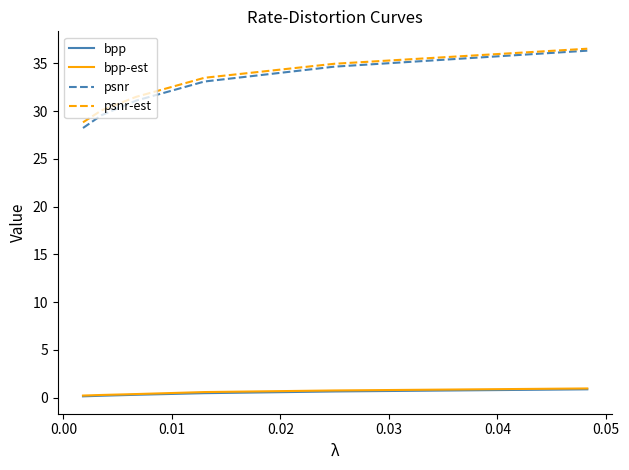

True or false: bpp and psnr intersect in this chart.

False